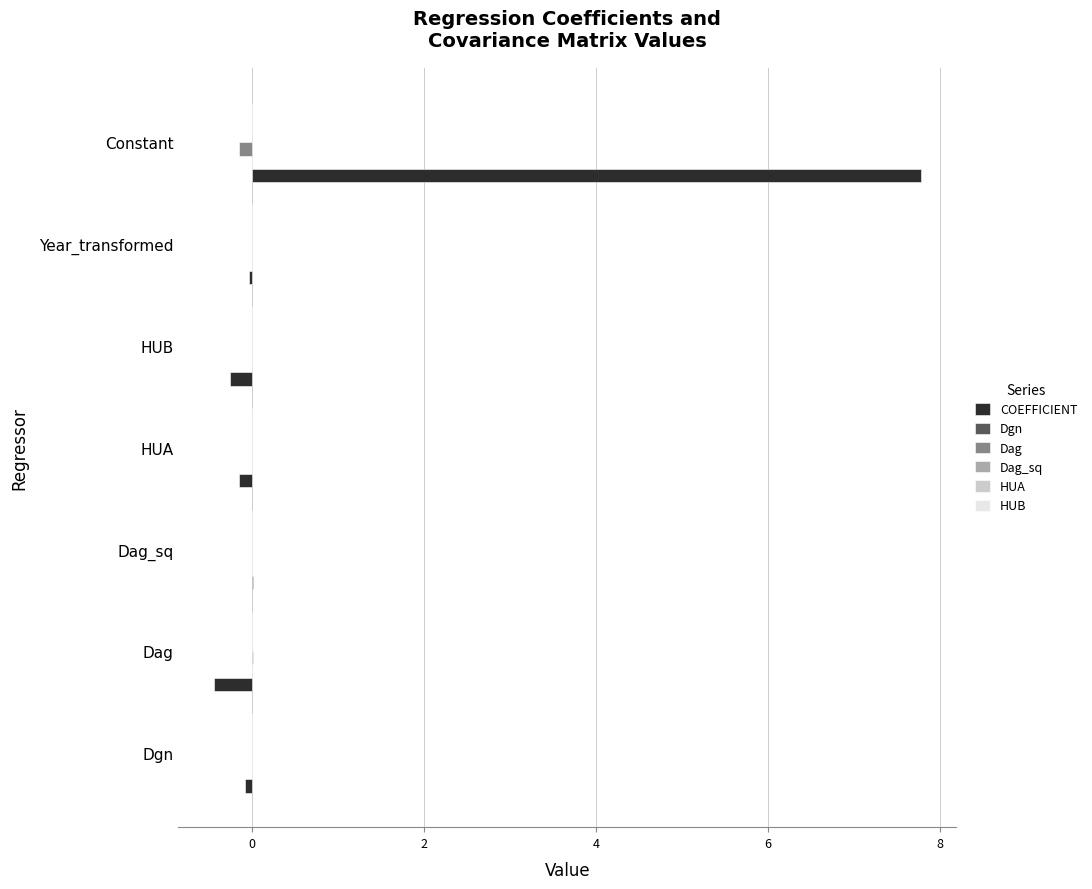

At which category is the sum across all series the highest?

Constant